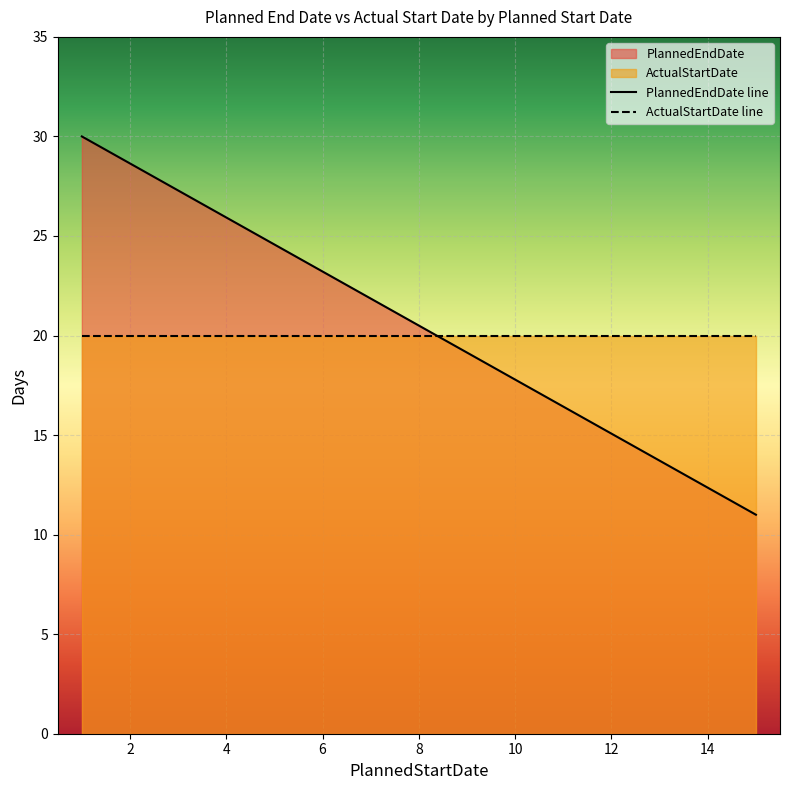

True or false: the data shows 30 at 1.

True